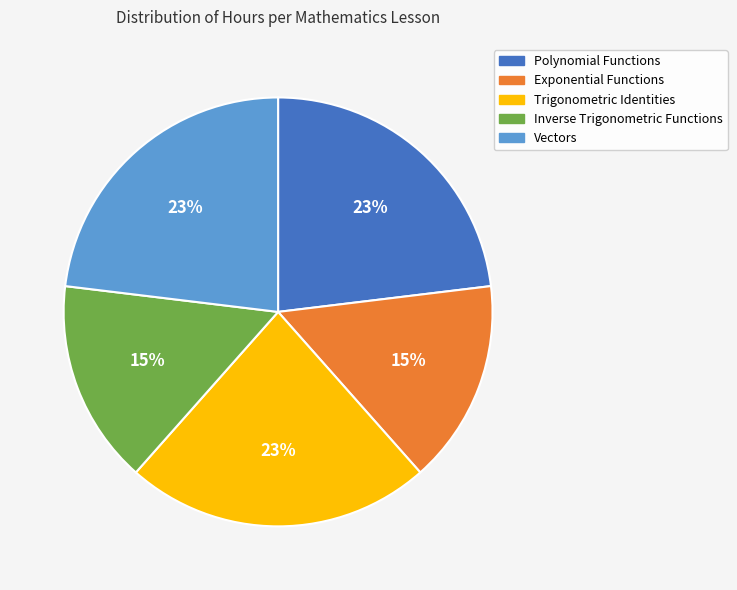

Does Exponential Functions represent more than half of the total?

No